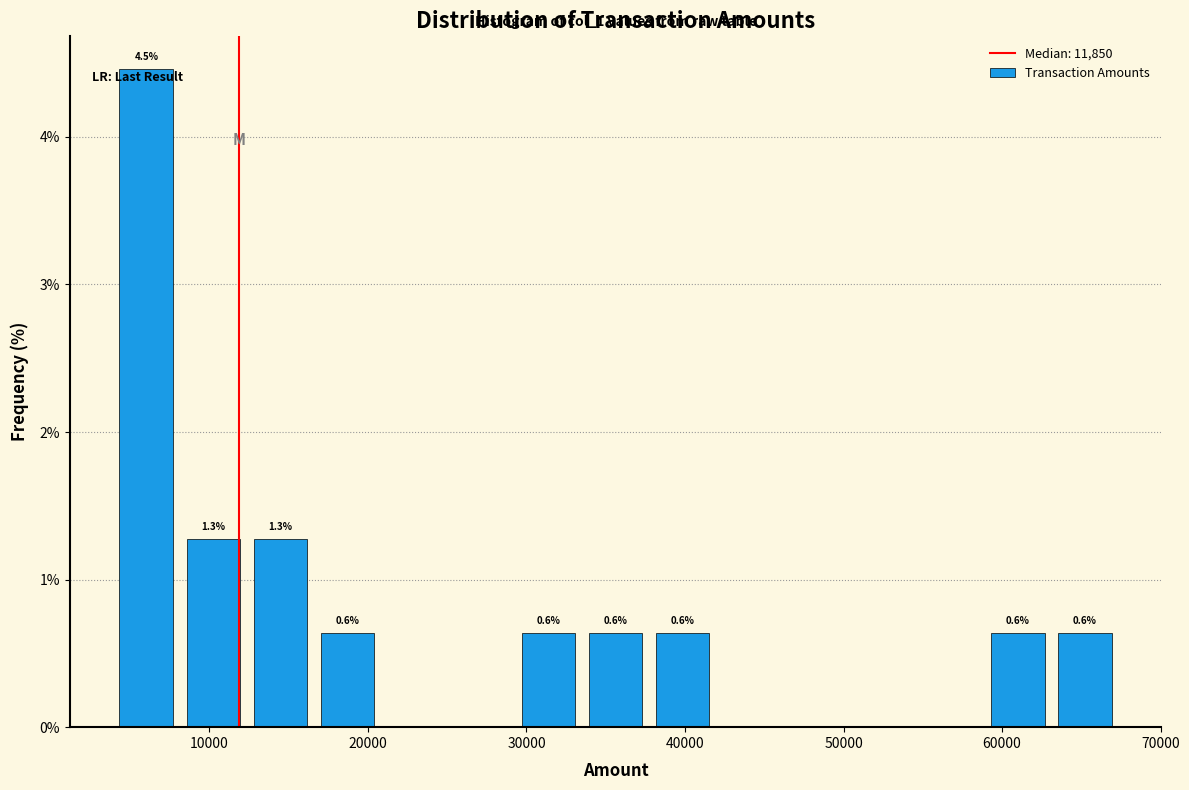

Over which range of the x-axis is the bar tallest?

4000 to 8000